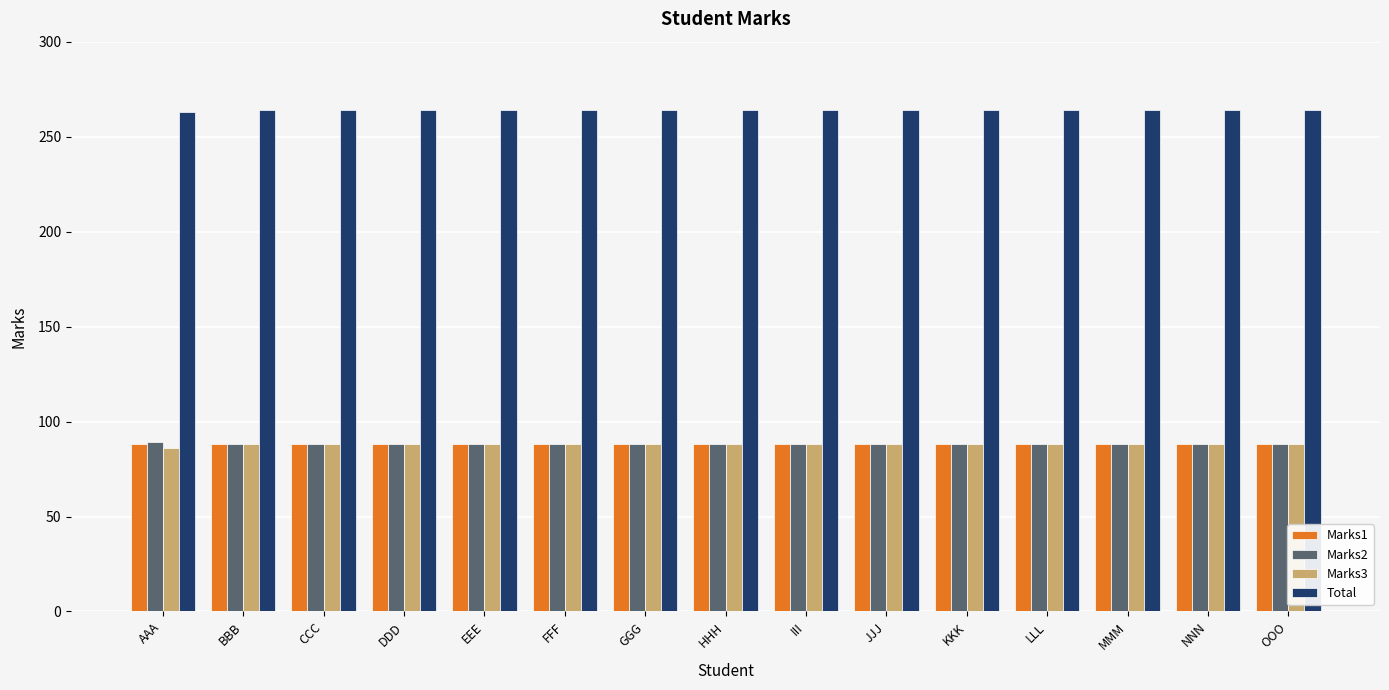

Read the Total value at AAA.

263